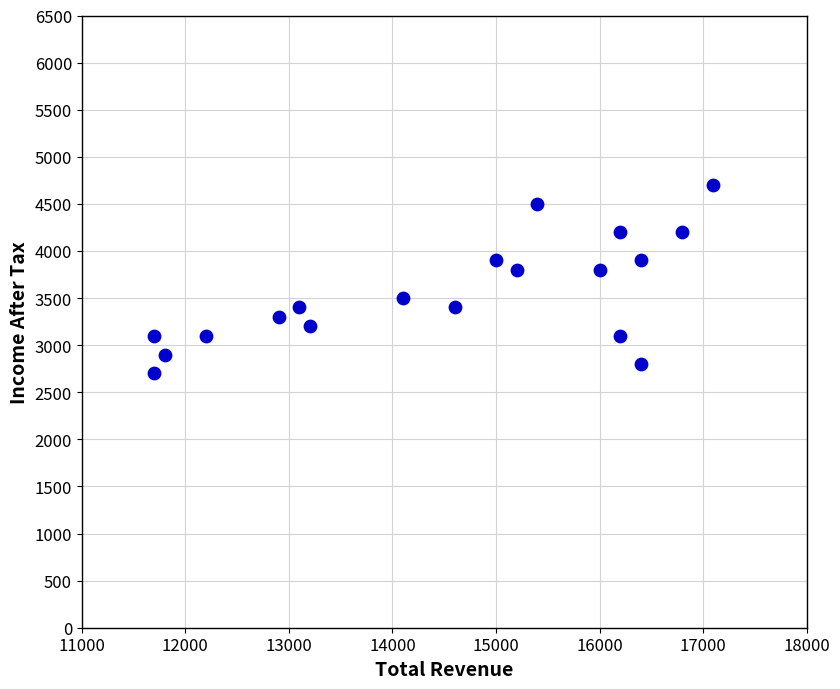

What is the range of Y values (max minus min)?

2000